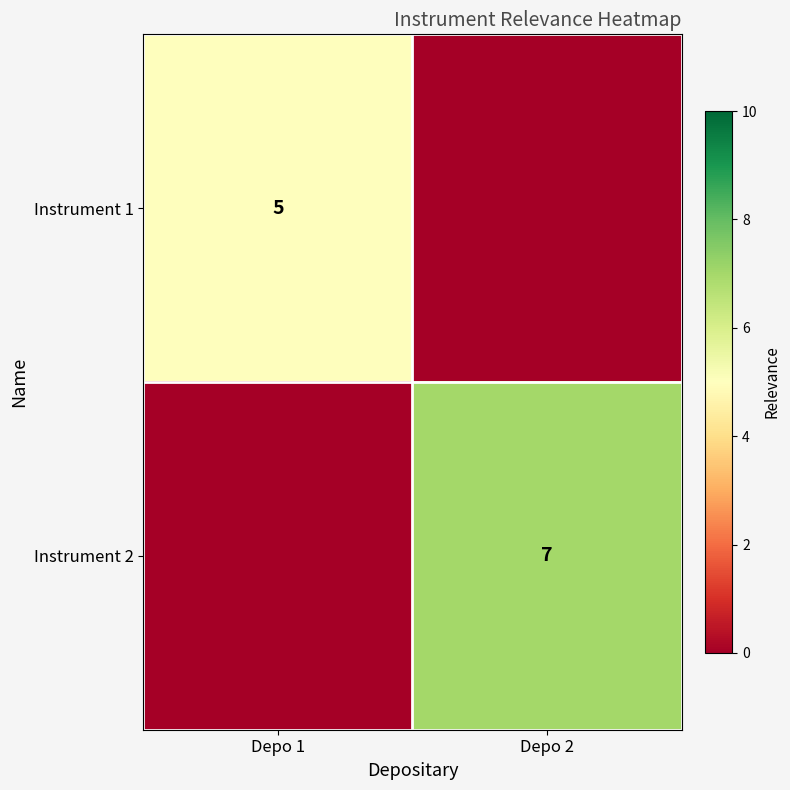

True or false: Instrument 2 has a value of 3 at Depo 2.

False